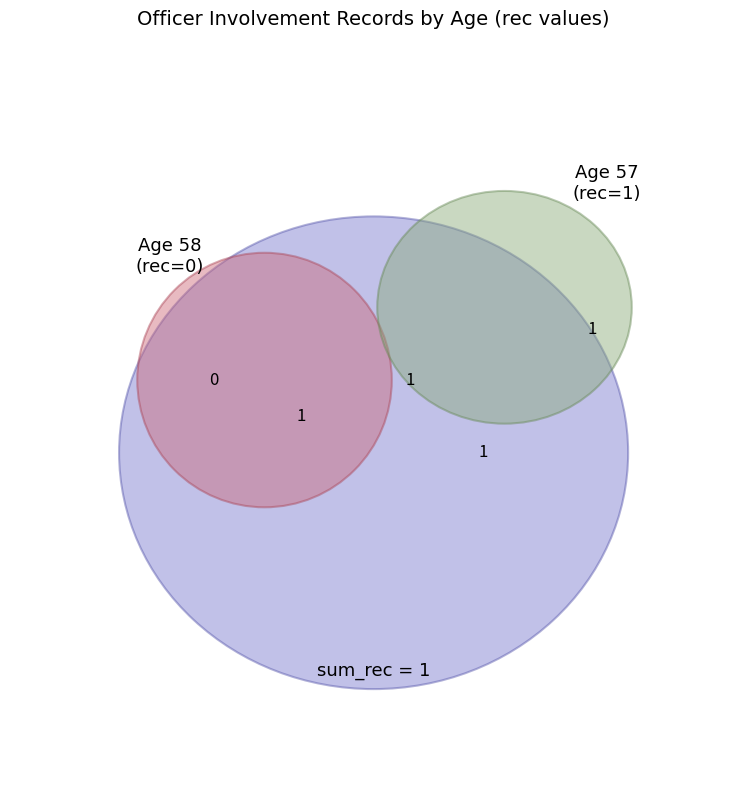

What percentage is the 57 slice, to the nearest percent?

100%